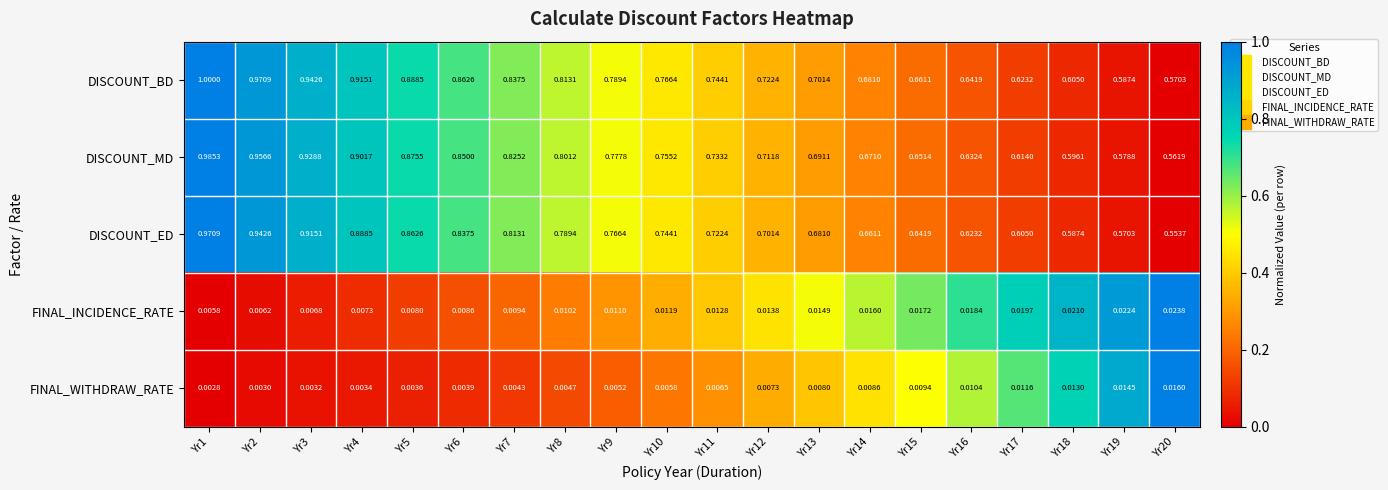

At which category does the chart reach its minimum across all series?

Yr1